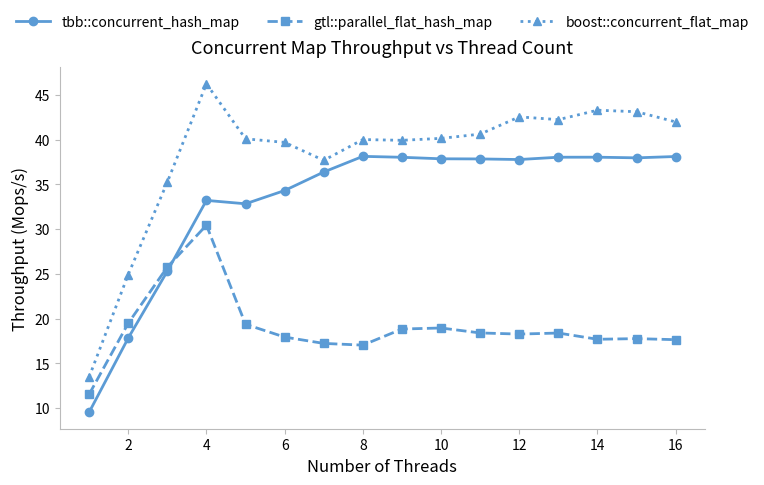

Does the chart have visible grid lines?

No